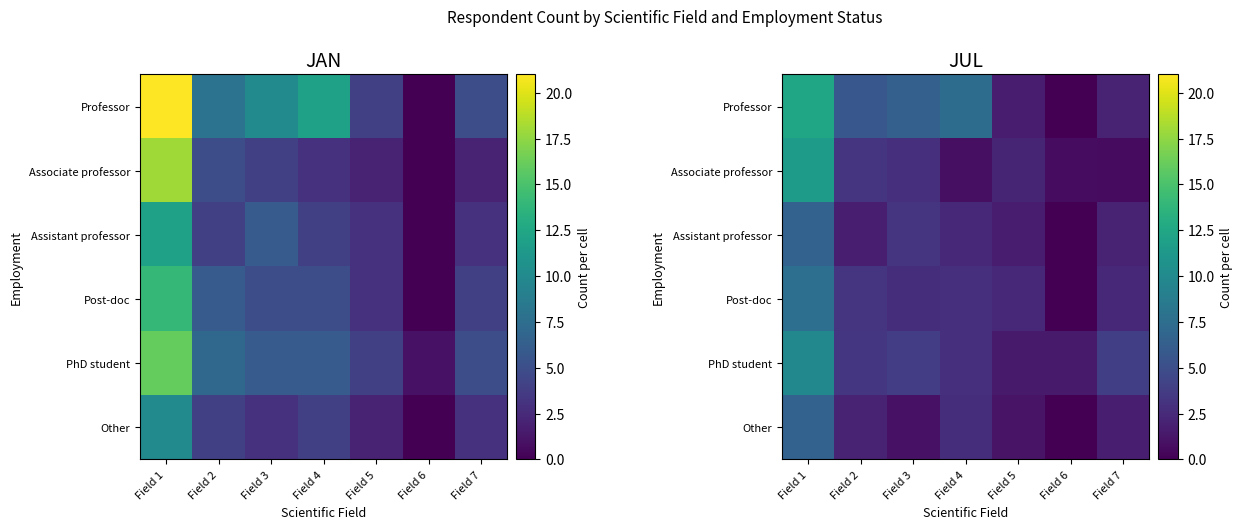

At how many categories does at least one series exceed 9?

1